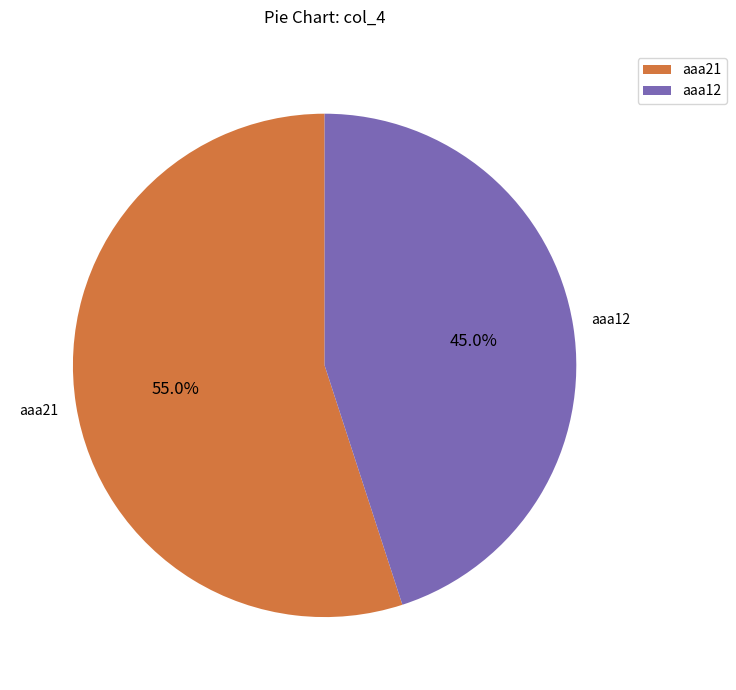

Count the number of slices in the pie.

2